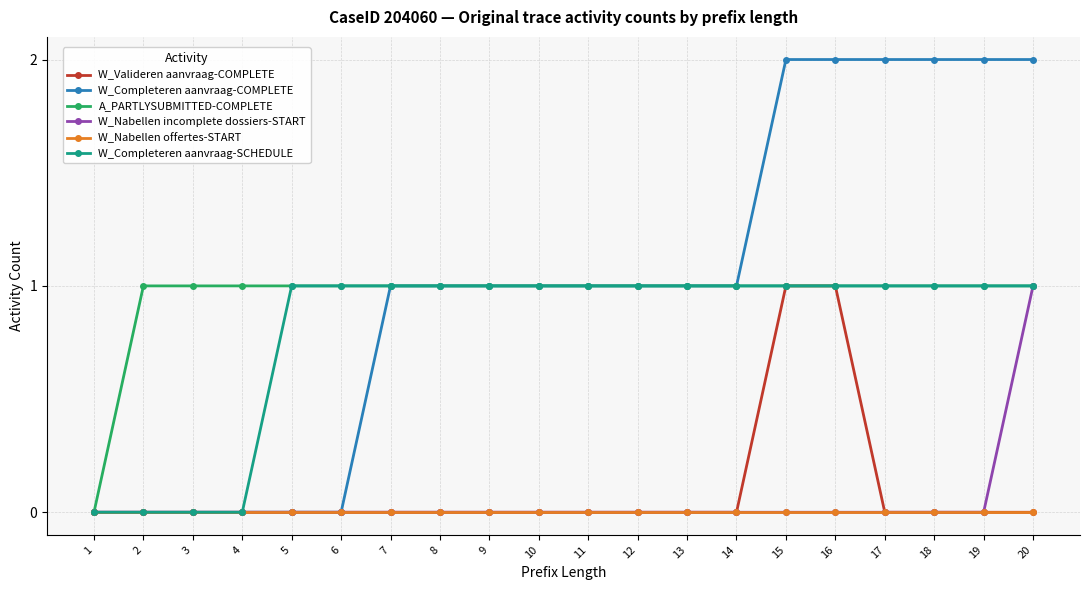

Reading right to left, transcribe all the data shown in this chart.

W_Valideren aanvraag-COMPLETE: 20=0	19=0	18=0	17=0	16=1	15=1	14=0	13=0	12=0	11=0	10=0	9=0	8=0	7=0	6=0	5=0	4=0	3=0	2=0	1=0
W_Completeren aanvraag-COMPLETE: 20=2	19=2	18=2	17=2	16=2	15=2	14=1	13=1	12=1	11=1	10=1	9=1	8=1	7=1	6=0	5=0	4=0	3=0	2=0	1=0
A_PARTLYSUBMITTED-COMPLETE: 20=1	19=1	18=1	17=1	16=1	15=1	14=1	13=1	12=1	11=1	10=1	9=1	8=1	7=1	6=1	5=1	4=1	3=1	2=1	1=0
W_Nabellen incomplete dossiers-START: 20=1	19=0	18=0	17=0	16=0	15=0	14=0	13=0	12=0	11=0	10=0	9=0	8=0	7=0	6=0	5=0	4=0	3=0	2=0	1=0
W_Nabellen offertes-START: 20=0	19=0	18=0	17=0	16=0	15=0	14=0	13=0	12=0	11=0	10=0	9=0	8=0	7=0	6=0	5=0	4=0	3=0	2=0	1=0
W_Completeren aanvraag-SCHEDULE: 20=1	19=1	18=1	17=1	16=1	15=1	14=1	13=1	12=1	11=1	10=1	9=1	8=1	7=1	6=1	5=1	4=0	3=0	2=0	1=0